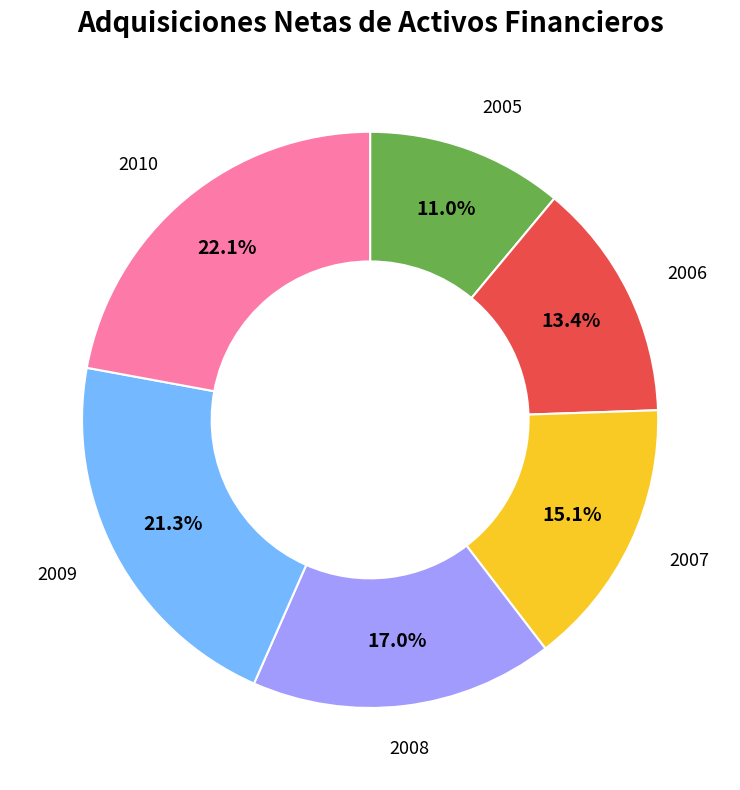

Is there any slice that represents more than half of the pie?

No